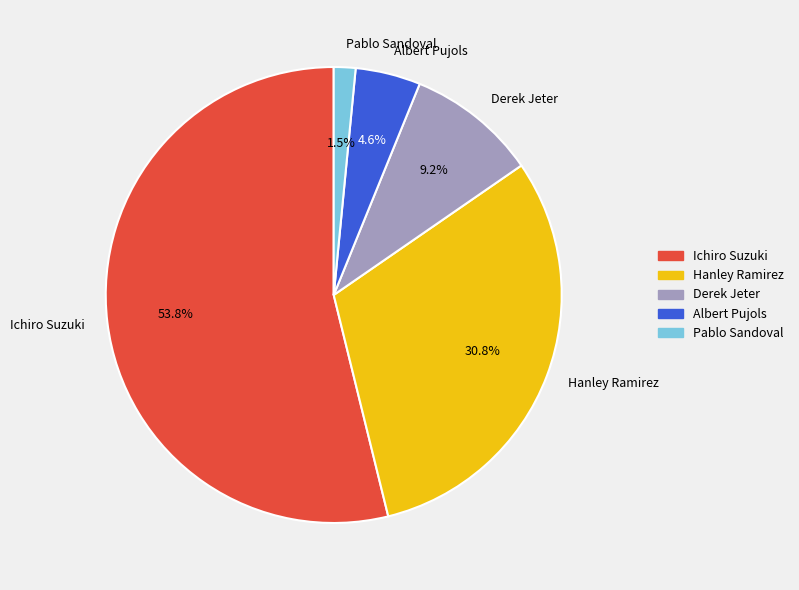

What is the largest slice in the pie chart?

Ichiro Suzuki